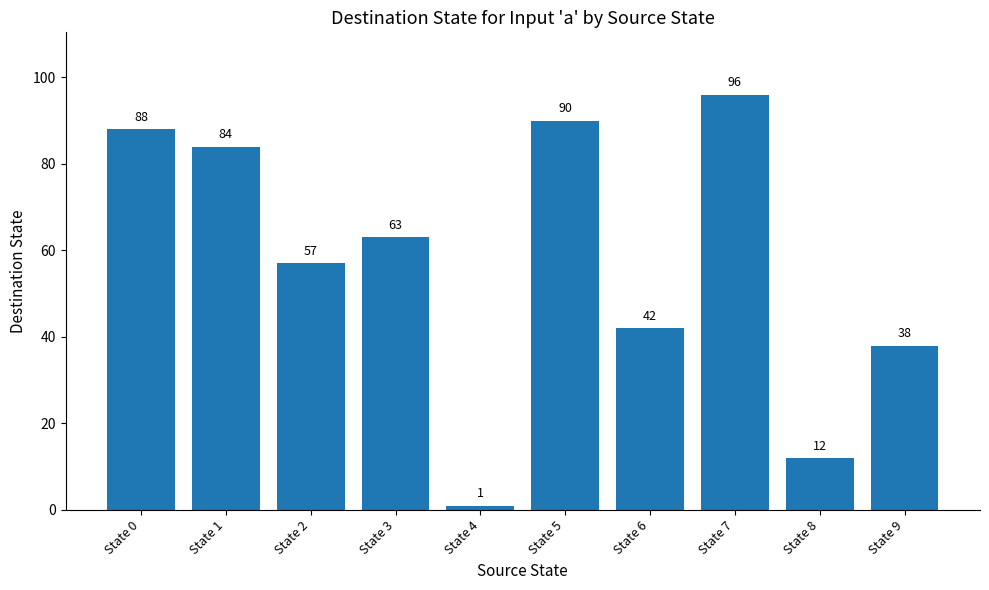

Which category has the highest value across all series?

State 7